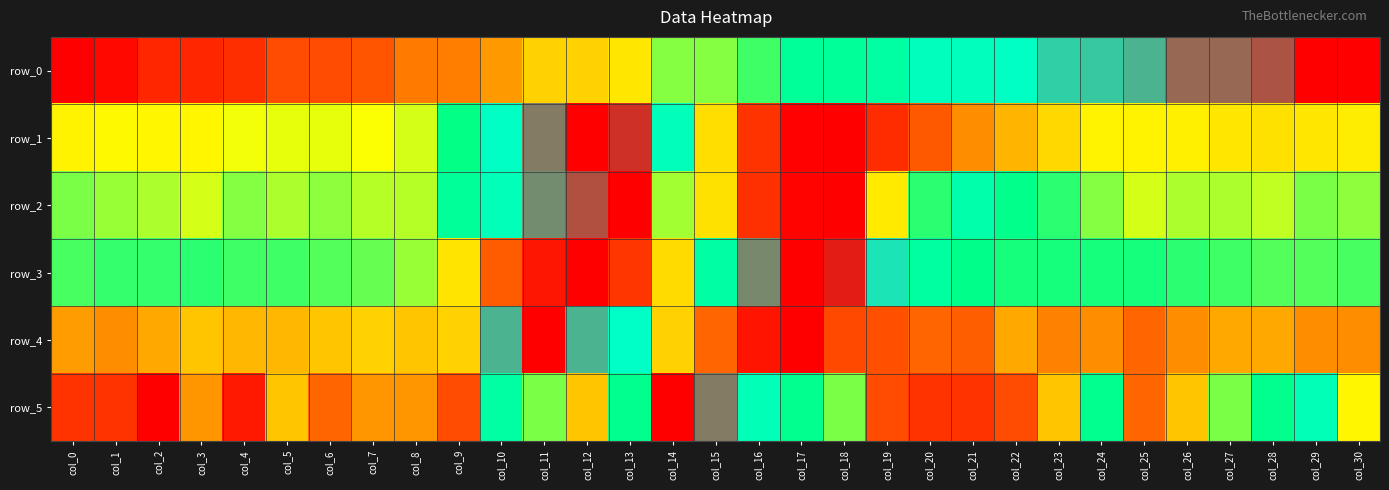

At col_11, list the series in order from smallest to largest.

row_3, row_0, row_5, row_2, row_1, row_4